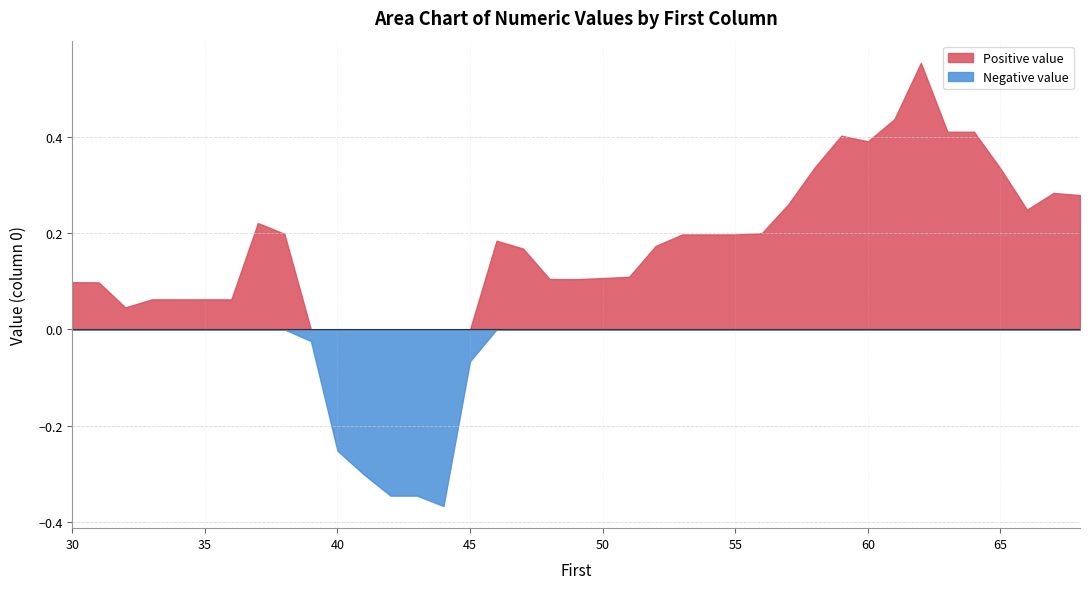

What is the change in value from 34 to 44?

-0.4